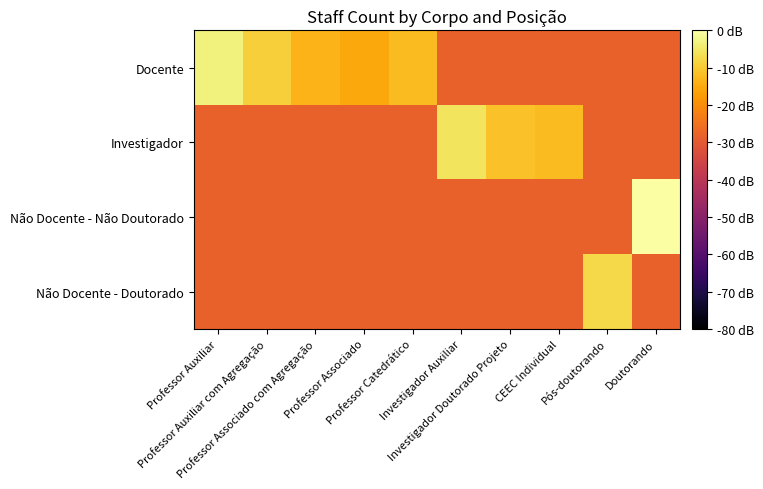

At Doutorando, list the series in order from largest to smallest.

Não Docente - Não Doutorado, Docente, Investigador, Não Docente - Doutorado